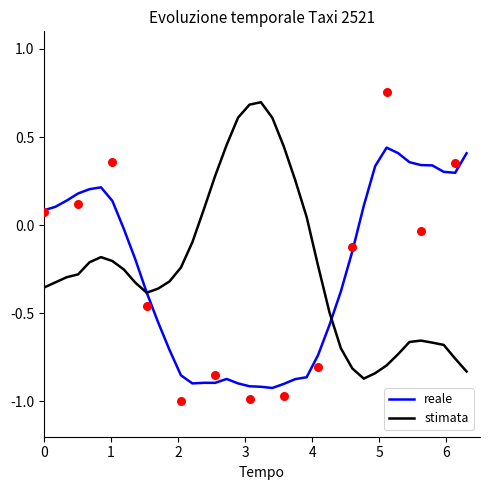

Which series has the largest Y range (max minus min)?

lat (stimata)